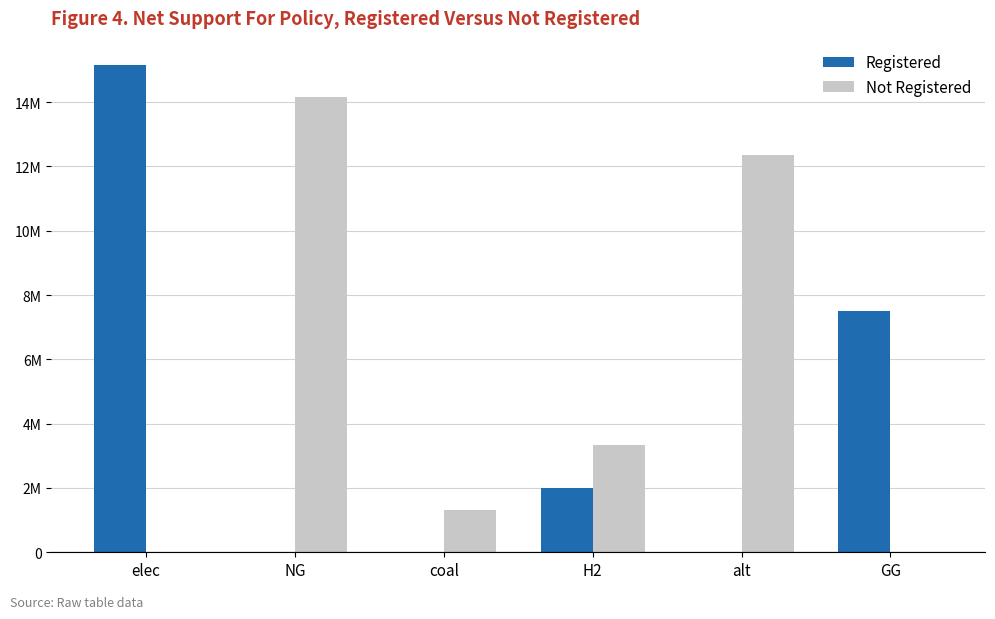

Between alt and GG, which series saw the biggest shift?

Not Registered